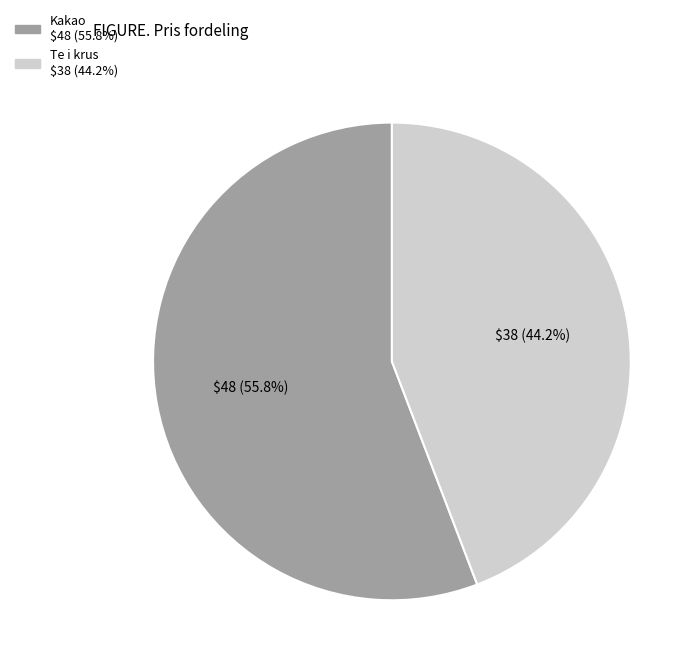

Do Kakao and Te i krus together represent more than half of the pie?

Yes